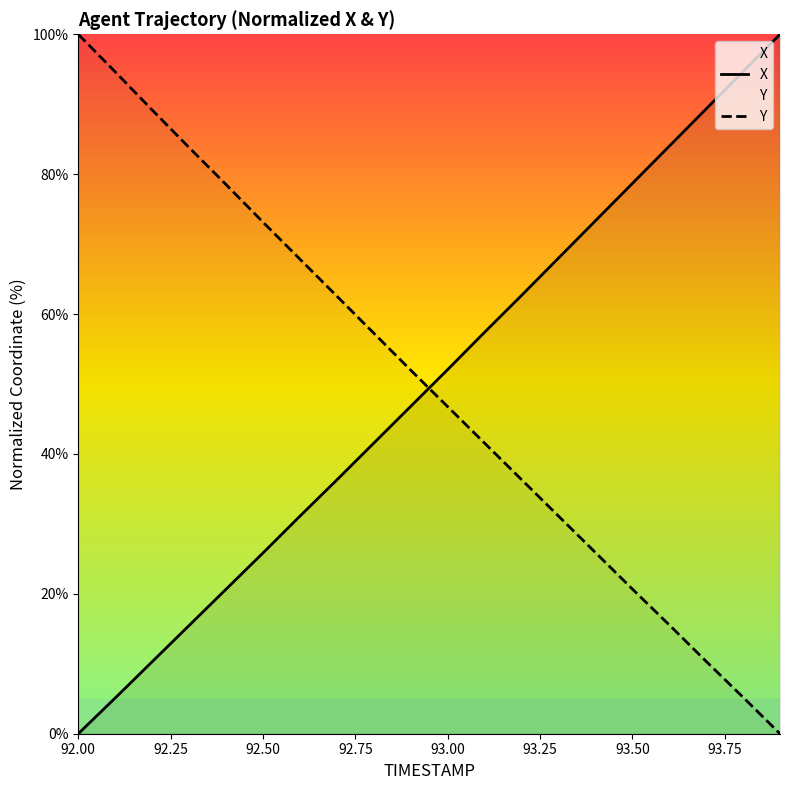

The value of X at 93.50 is 26.8. True or false?

False